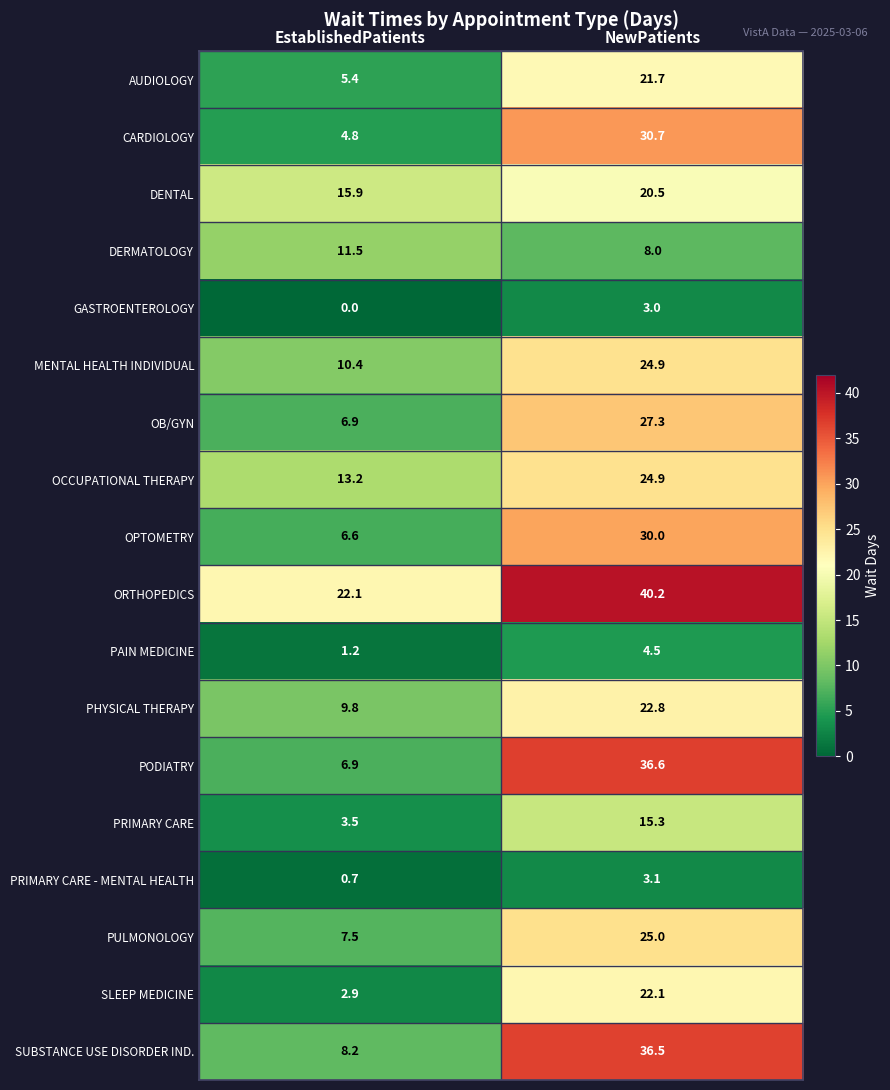

At how many categories does at least one series exceed 30?

1